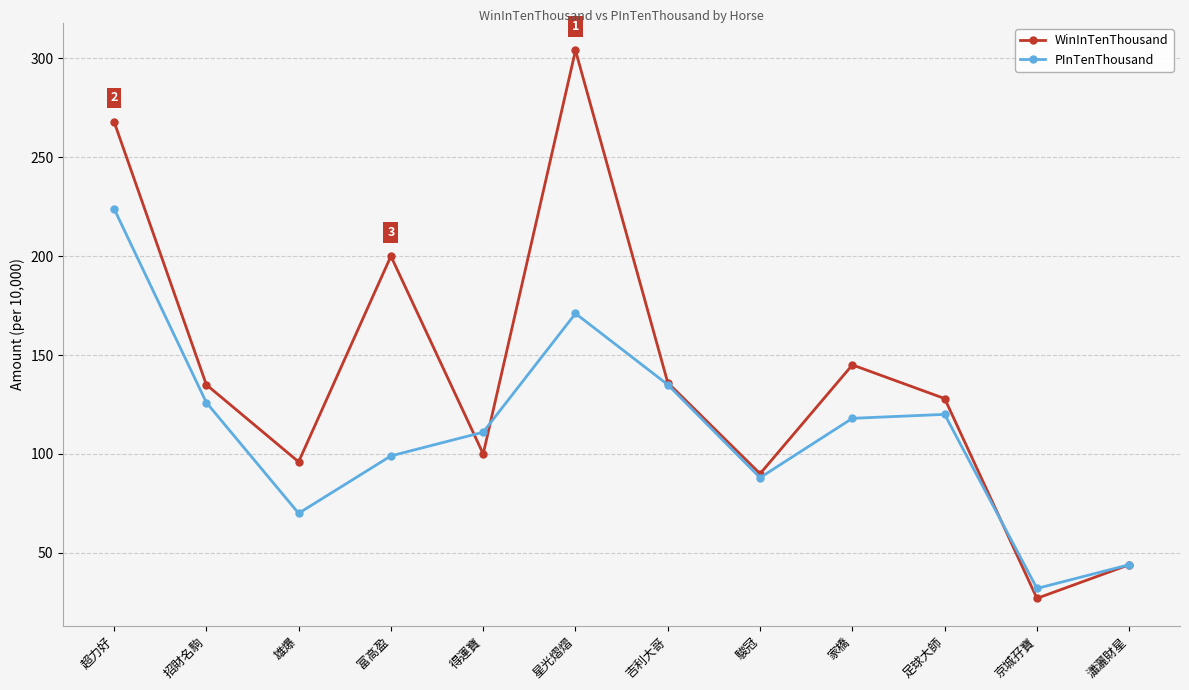

True or false: PInTenThousand and WinInTenThousand intersect in this chart.

True